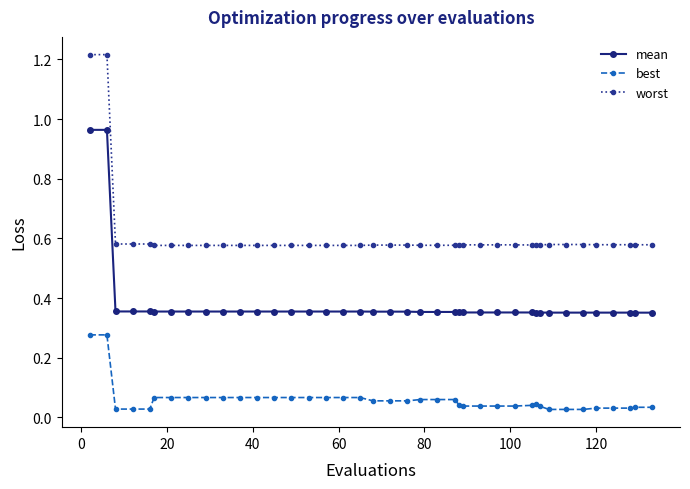

What is the sum of all worst values?

24.4